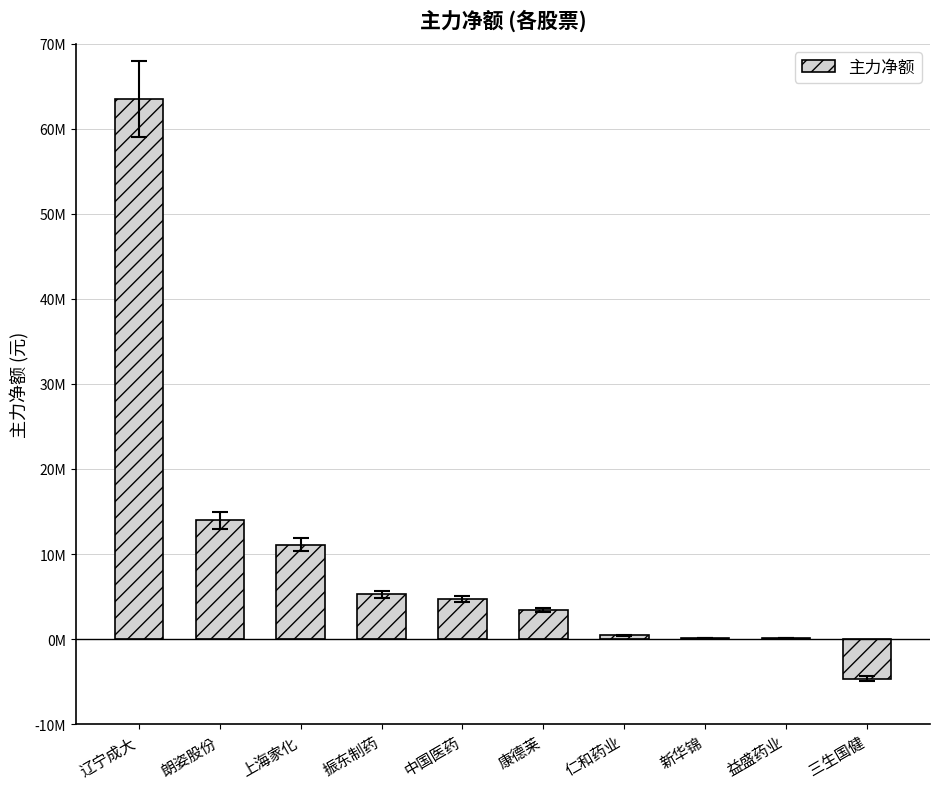

Approximately how many times larger is the value at 康德莱 compared to 上海家化?

0.3